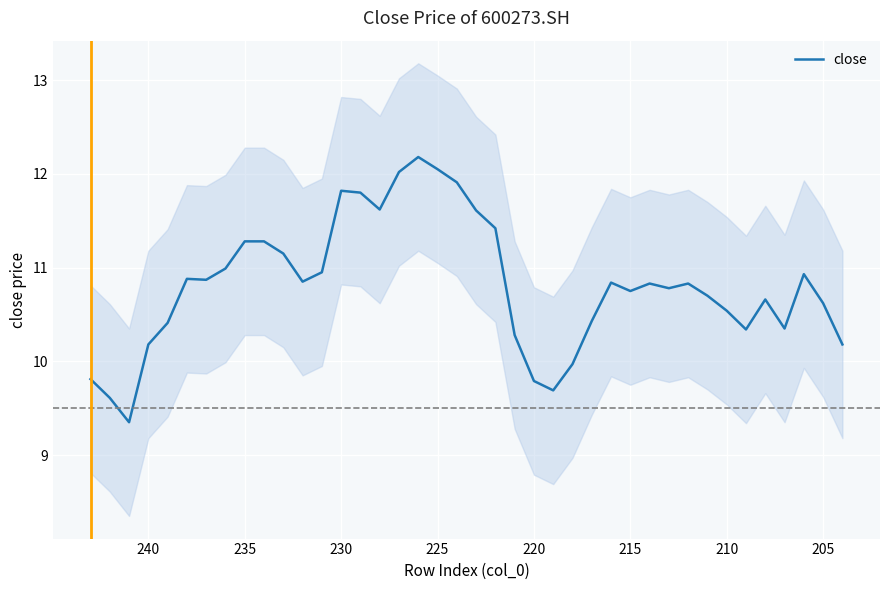

How many lines are shown in the chart?

1